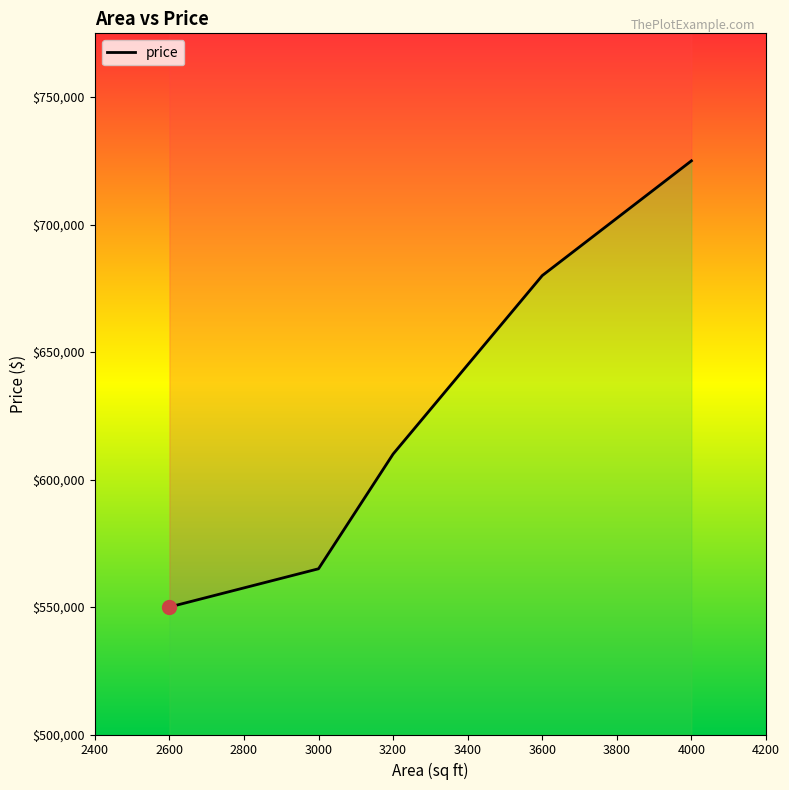

Which category has the lowest value across all series?

2600